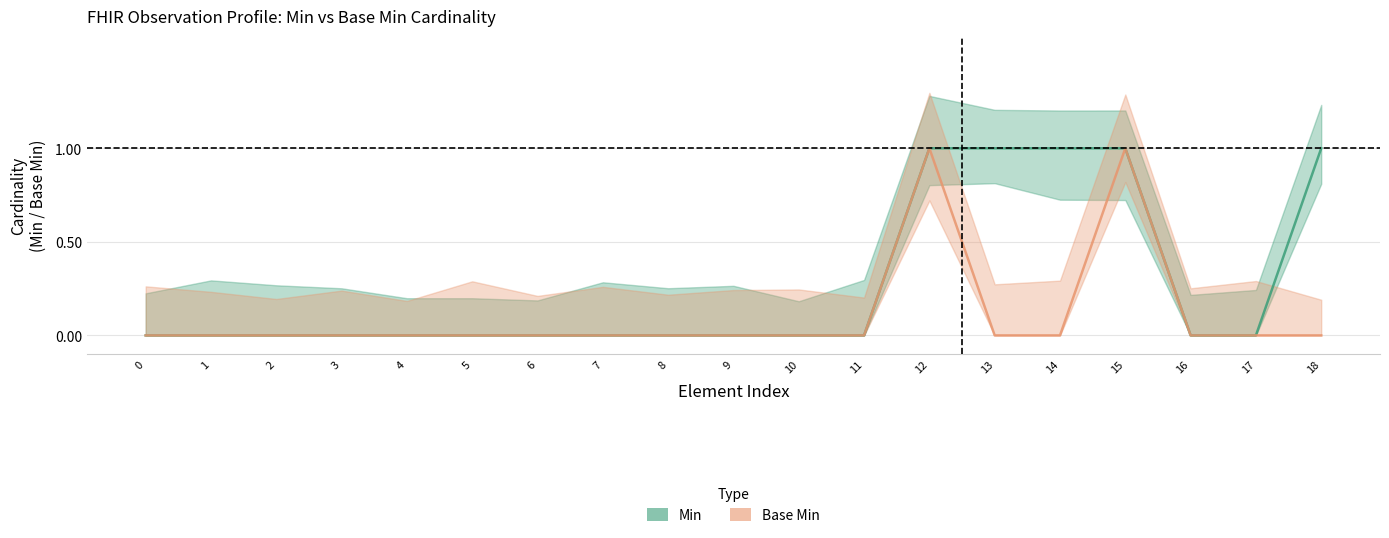

The value of Base Min at 9 is 1. True or false?

False